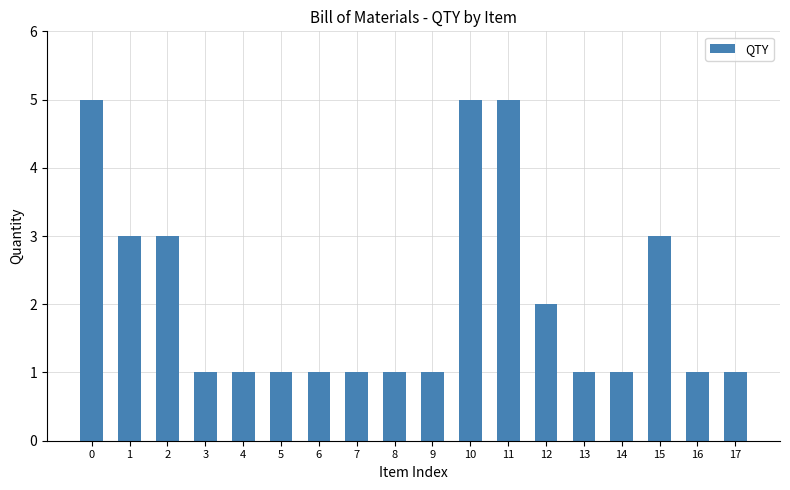

Reading left to right, list all the values displayed in this chart.

5	3	3	1	1	1	1	1	1	1	5	5	2	1	1	3	1	1